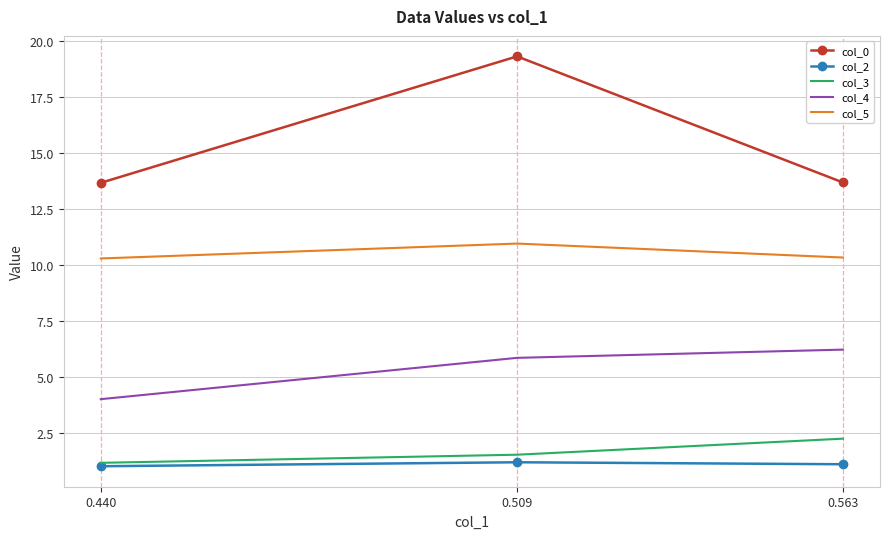

Reading left to right, extract all data points from this chart.

col_0: 0.563=13.7	0.509=19.3	0.440=13.7
col_2: 0.563=1.1	0.509=1.2	0.440=1.0
col_3: 0.563=2.2	0.509=1.5	0.440=1.2
col_4: 0.563=6.2	0.509=5.8	0.440=4.0
col_5: 0.563=10.3	0.509=11.0	0.440=10.3